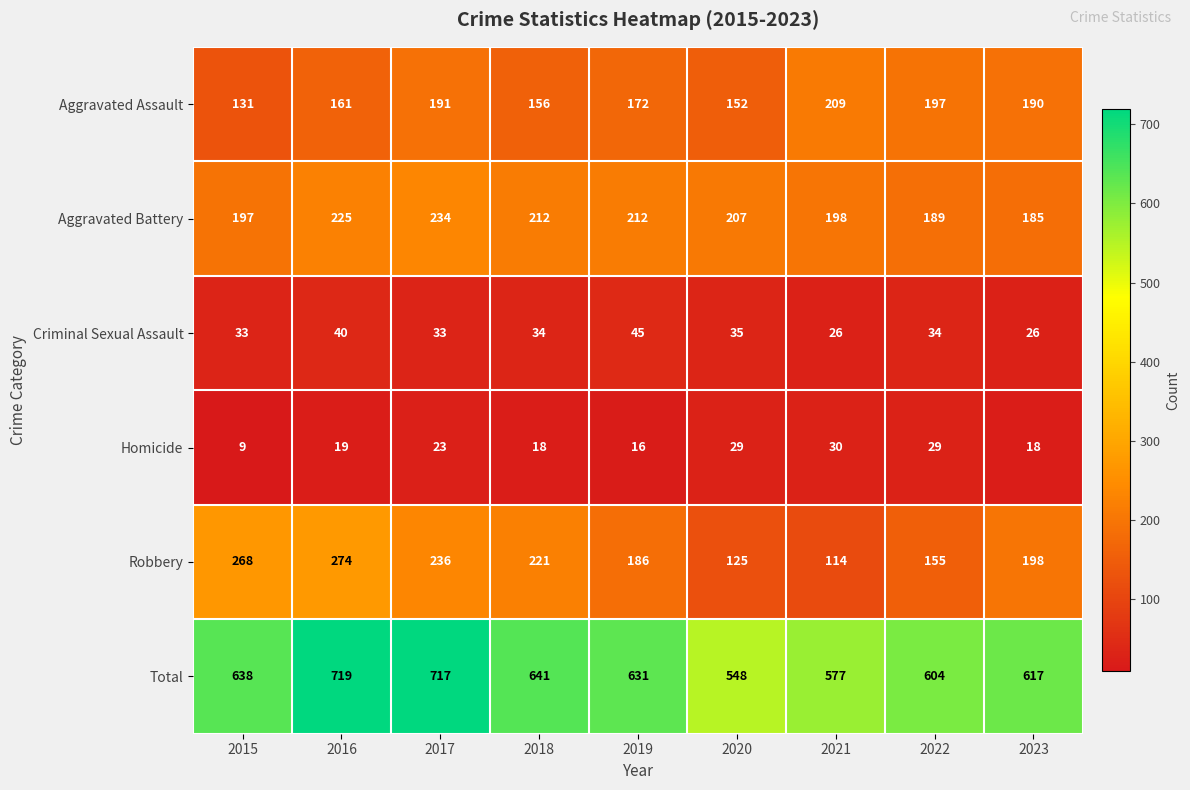

Count the number of categories in the chart.

9